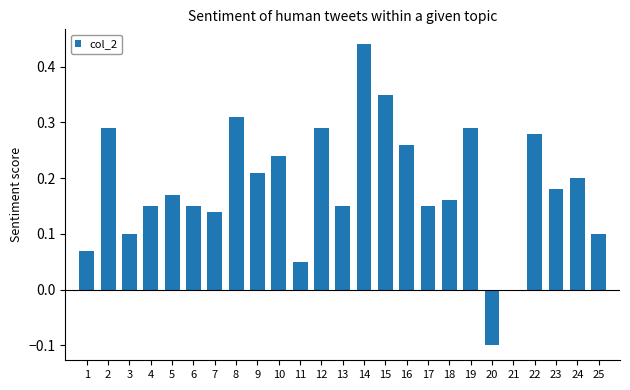

Are the bars horizontal?

No